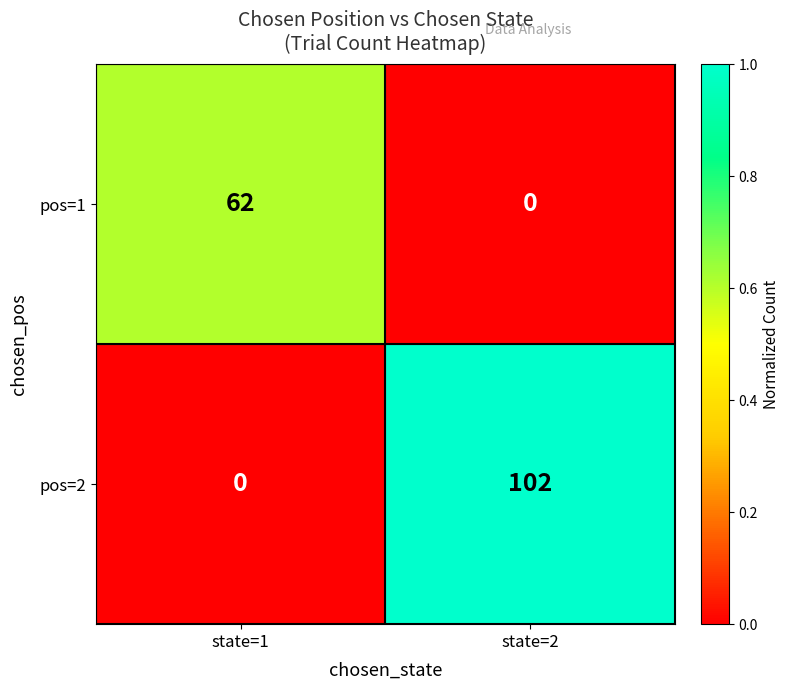

What is the difference between the pos=1 values at state=1 and state=2?

62